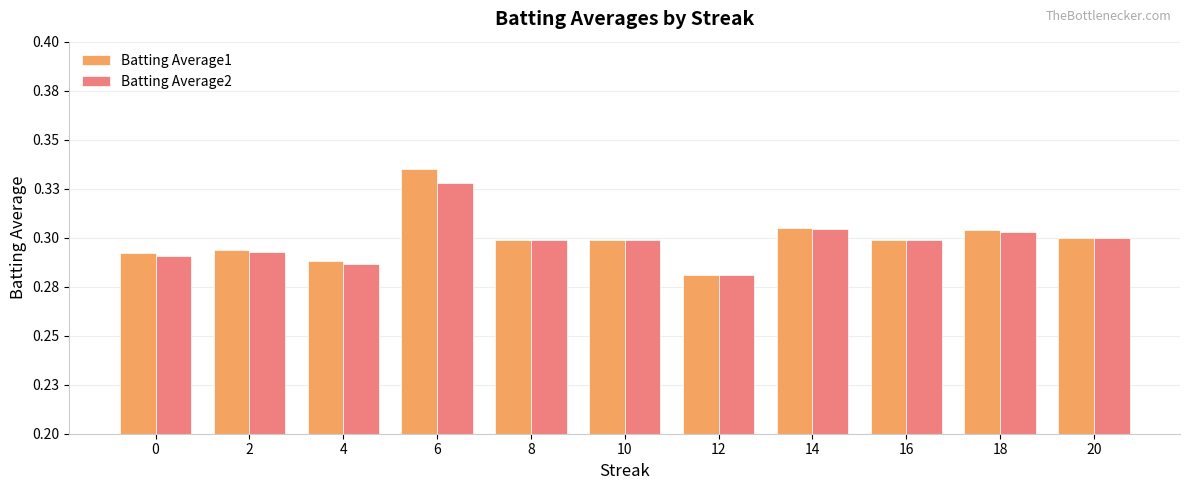

What is the value of the Batting Average1 bar at the 4th from the left?

0.3